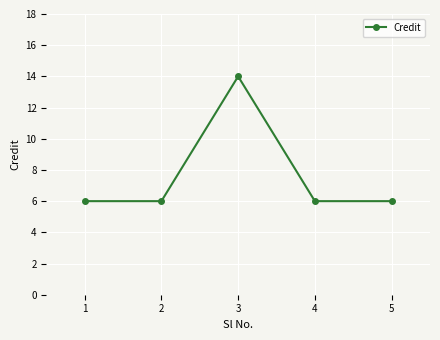

Is it true that the value at 4 is 1?

False